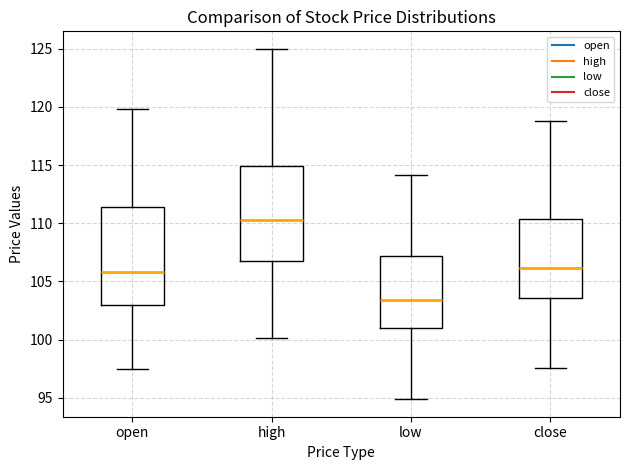

Where does the upper whisker of the box for high end on the y-axis? The values are not printed on the chart, so give them approximately, as read against the axis.

125.0